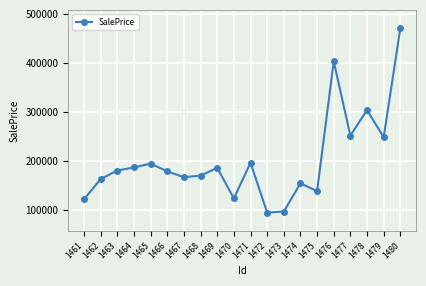

What is the greatest value displayed?

470414.1